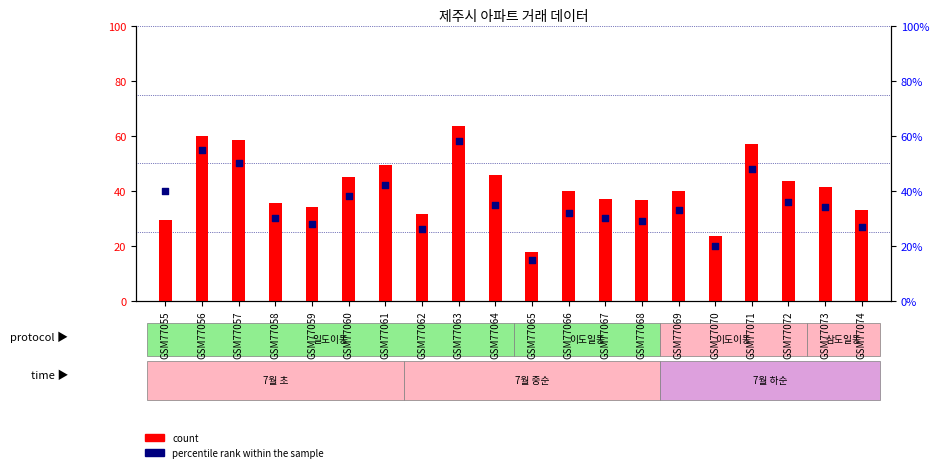

What is the total value across all series at GSM77062?

57.4